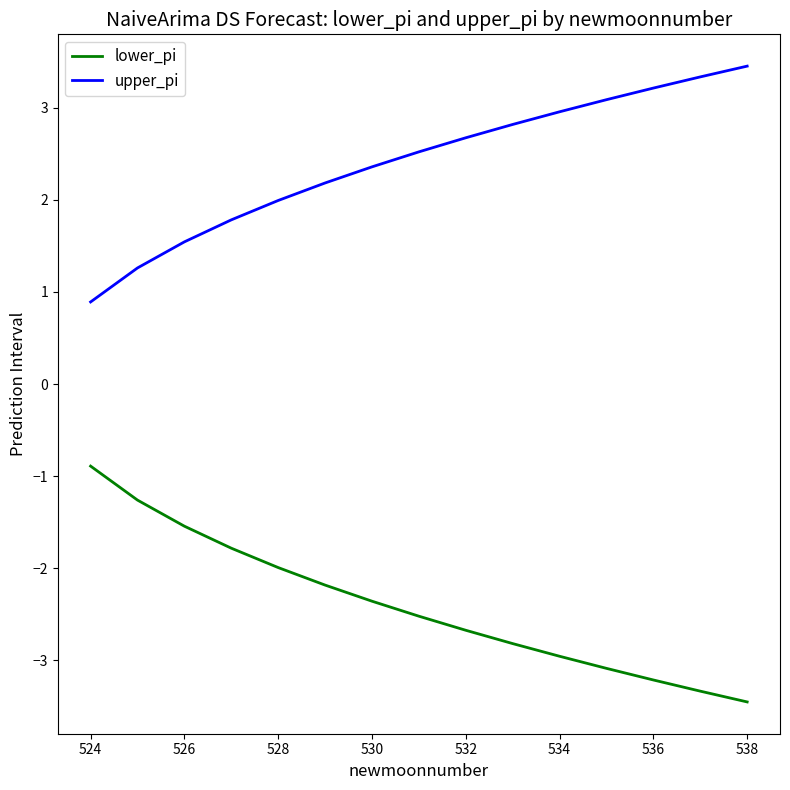

What is the maximum value shown in the chart?

3.5